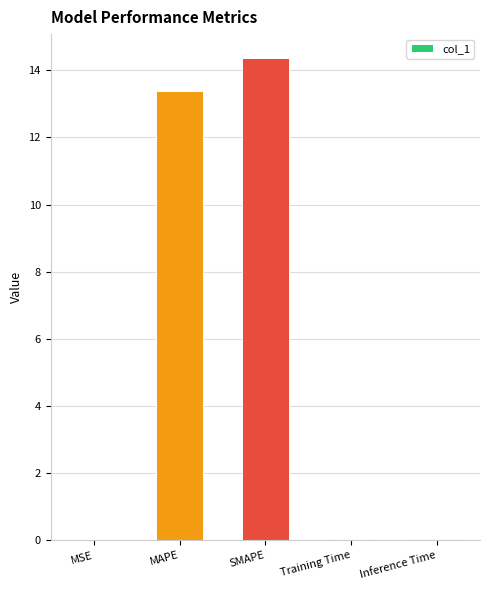

What is the average value?

5.6